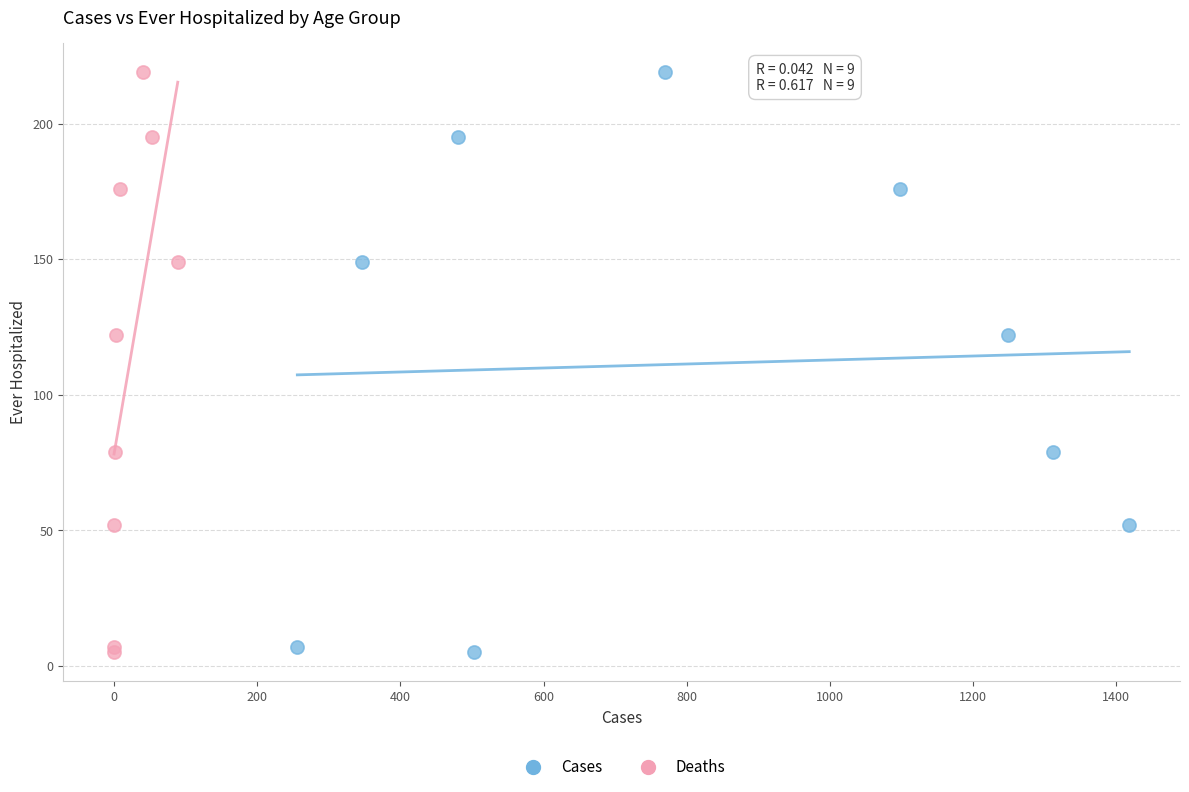

What are all the series names shown in the legend?

Cases, Deaths